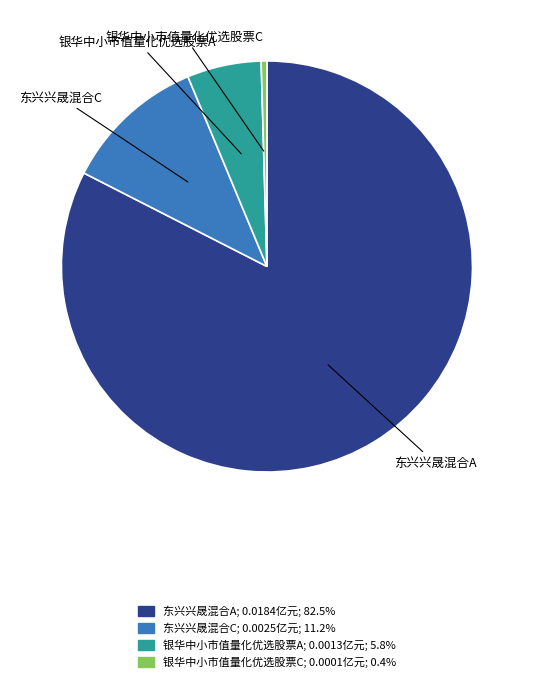

Rank the categories by value from lowest to highest.

银华中小市值量化优选股票C, 银华中小市值量化优选股票A, 东兴兴晟混合C, 东兴兴晟混合A